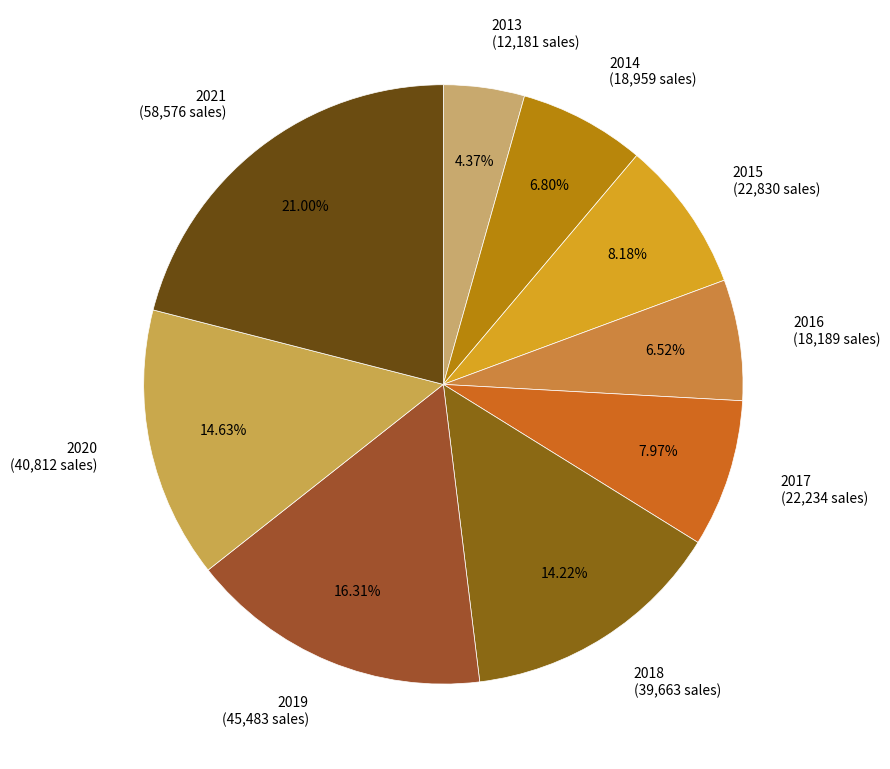

True or false: 2019 accounts for 16% of the total.

True